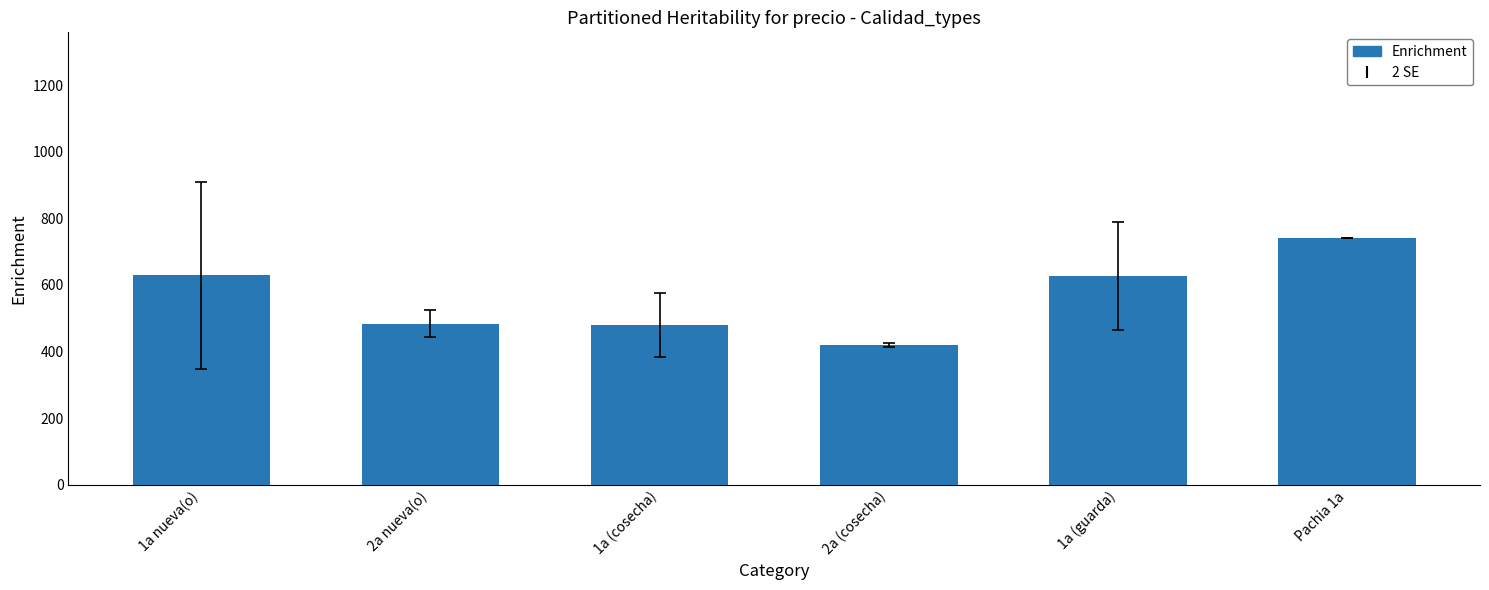

What is the difference between the maximum and minimum values?

320.0